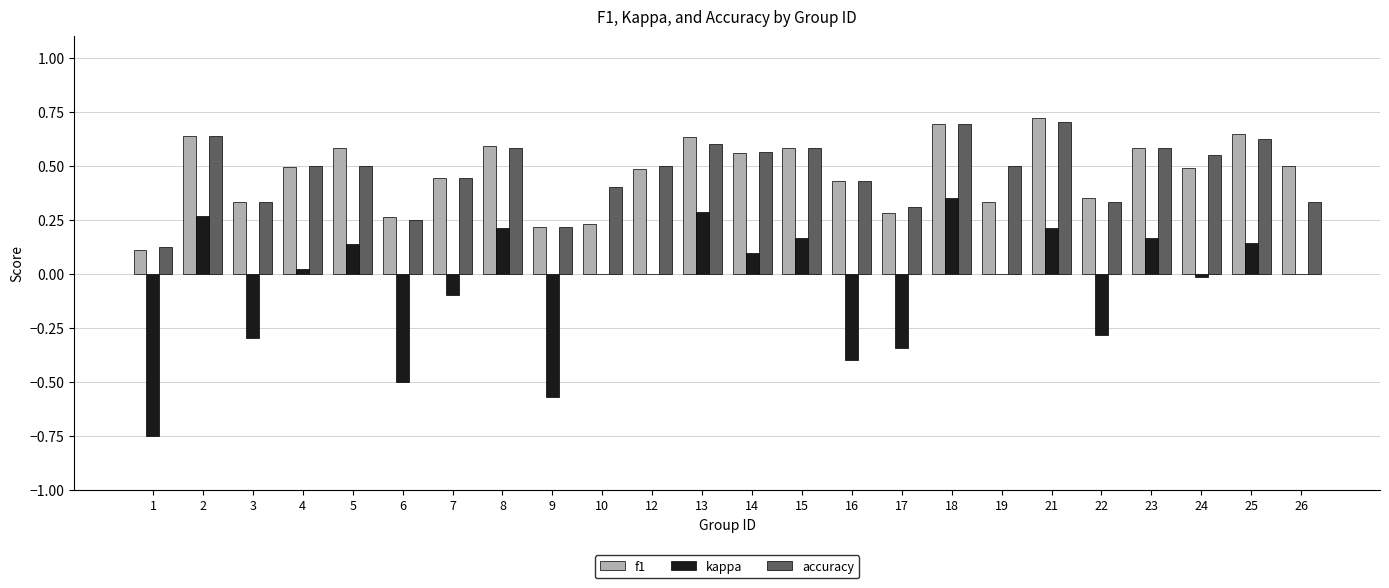

What is the sum of all kappa values?

-1.2